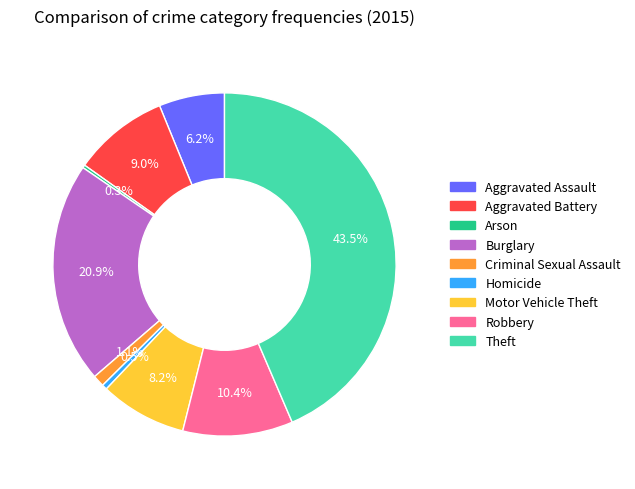

Is there a majority slice in this chart?

No